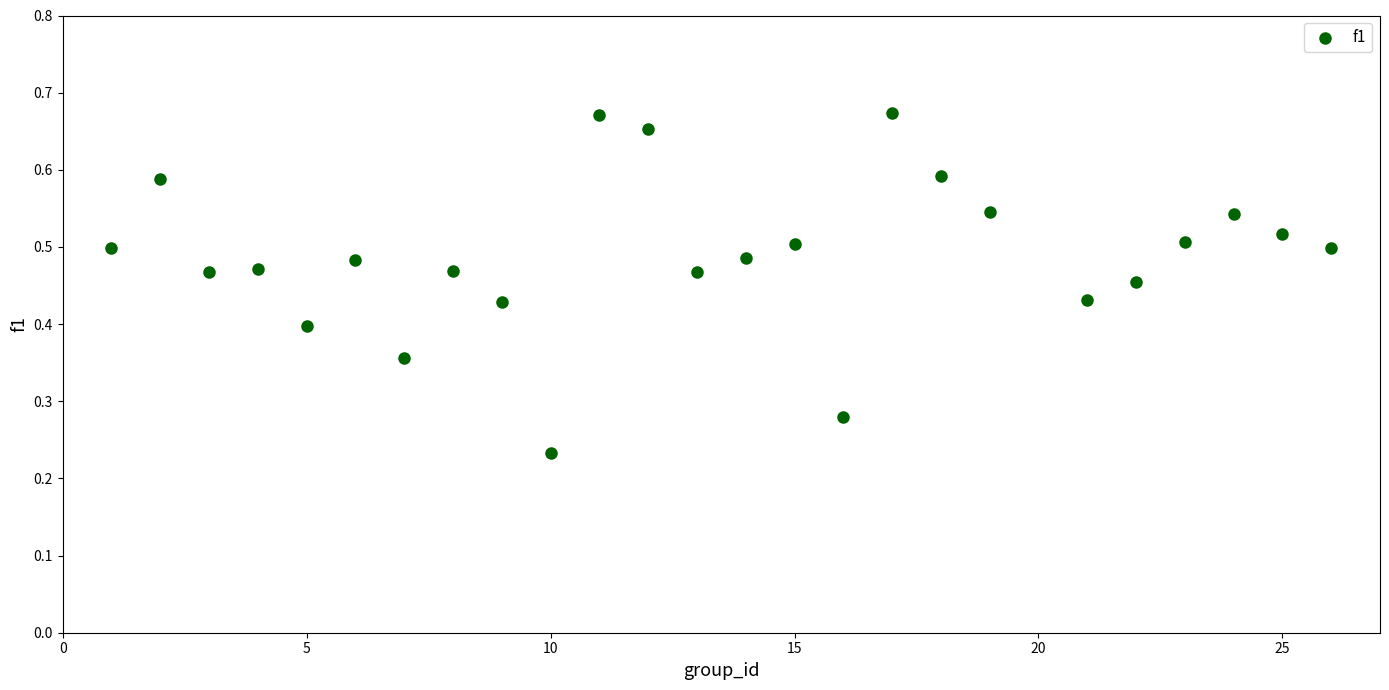

What is the range of X values (max minus min)?

25.0